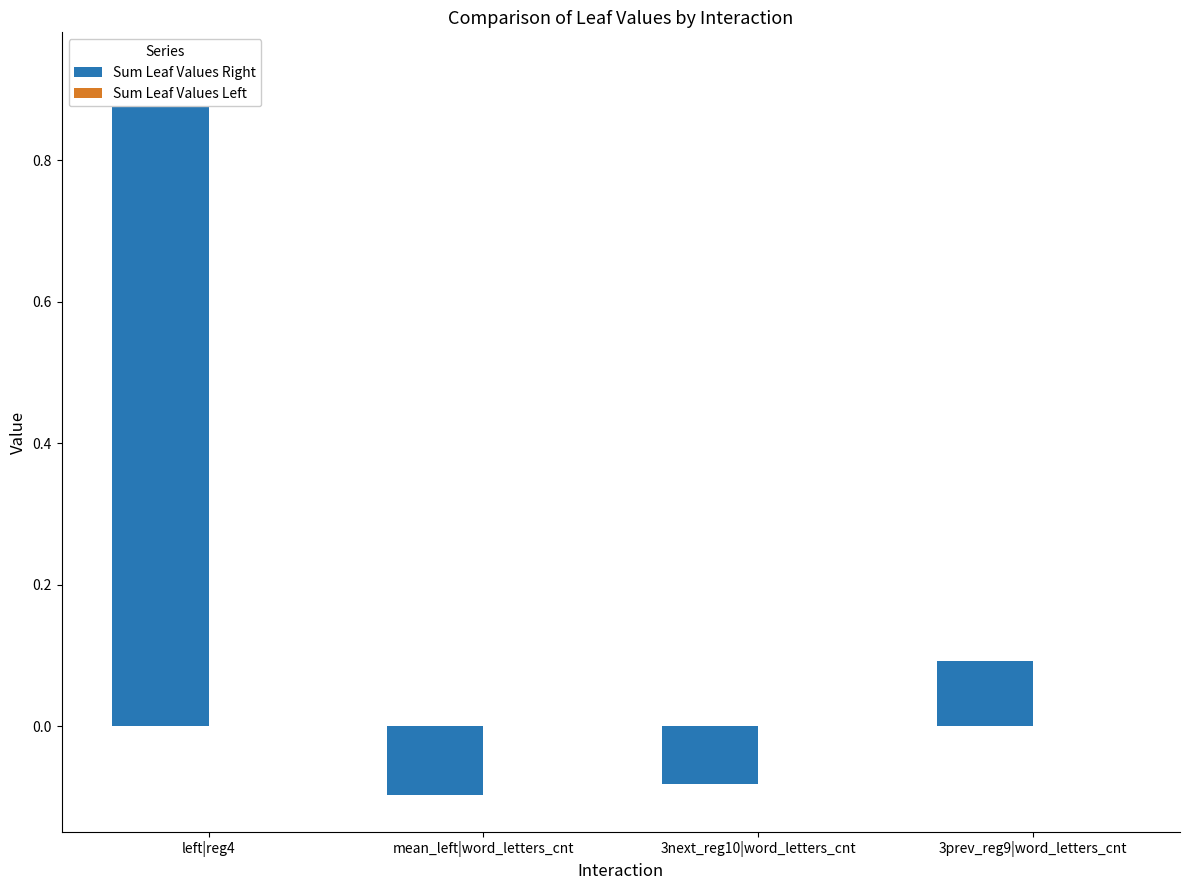

How many values in the Sum Leaf Values Right series exceed 0?

2